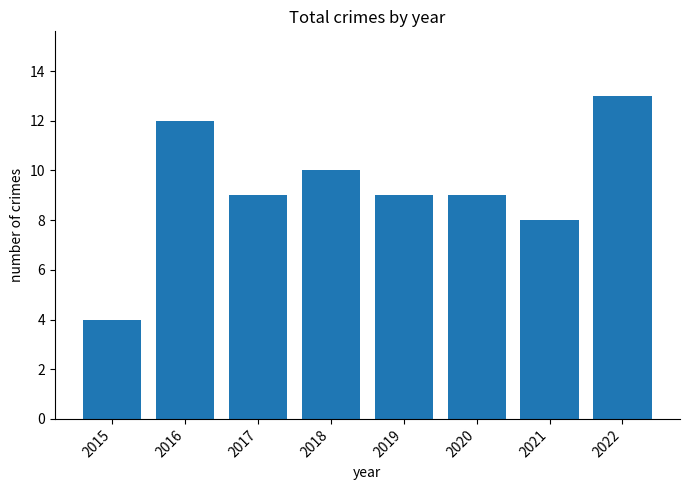

What is the sum of the values at 2021 and 2018?

18